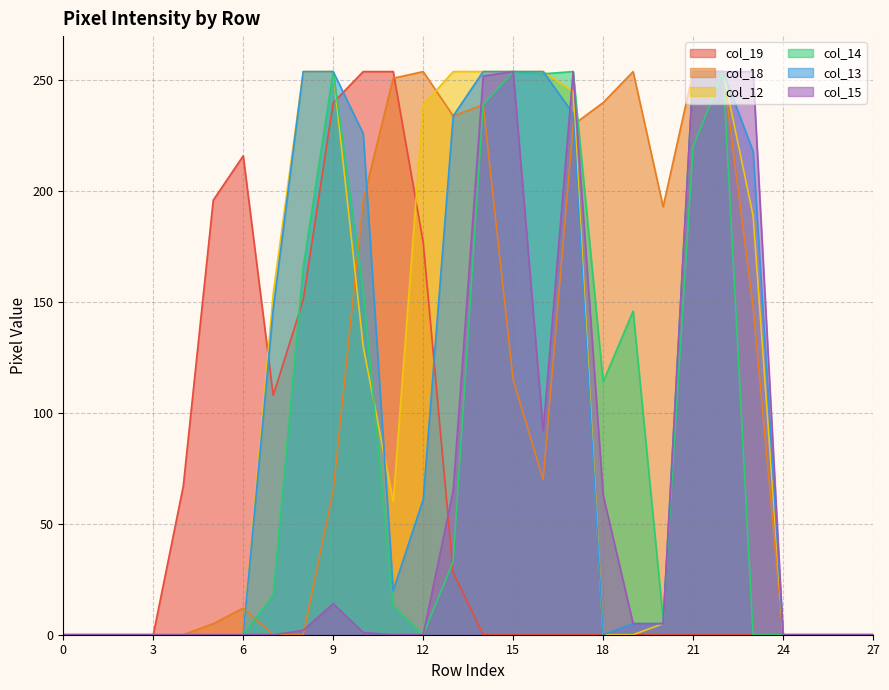

What is the spread (max minus min) of values at 16?

254